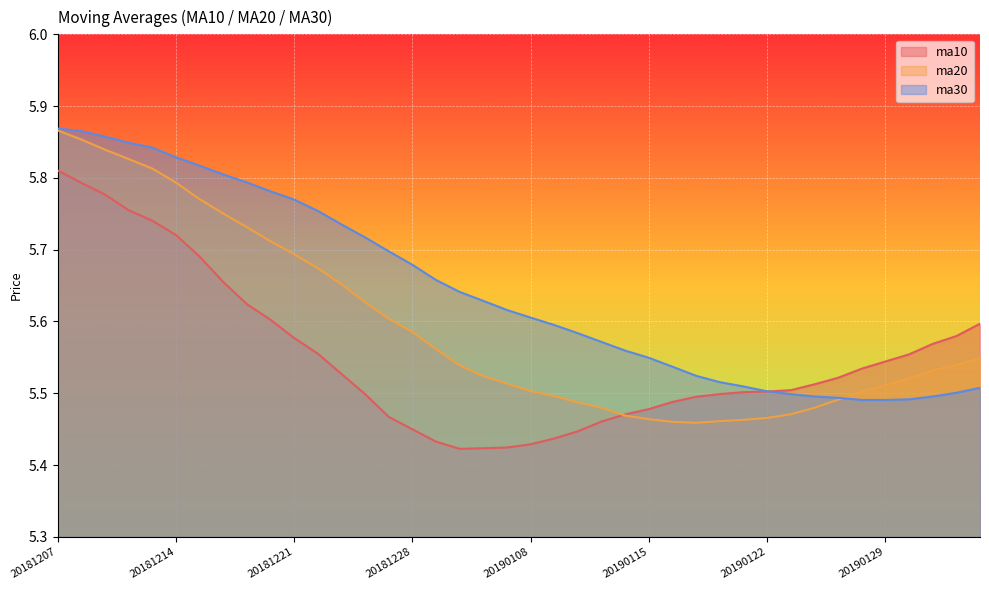

List the series in order of their overall mean, highest first.

ma30, ma20, ma10